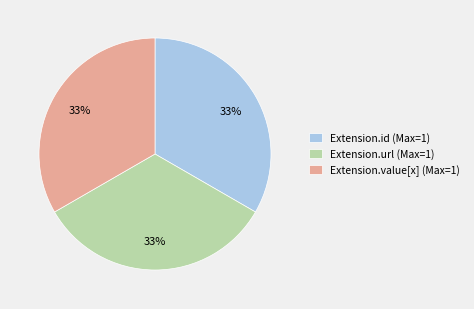

Is it true that Extension.id (Max=1) is 33% of the pie?

True